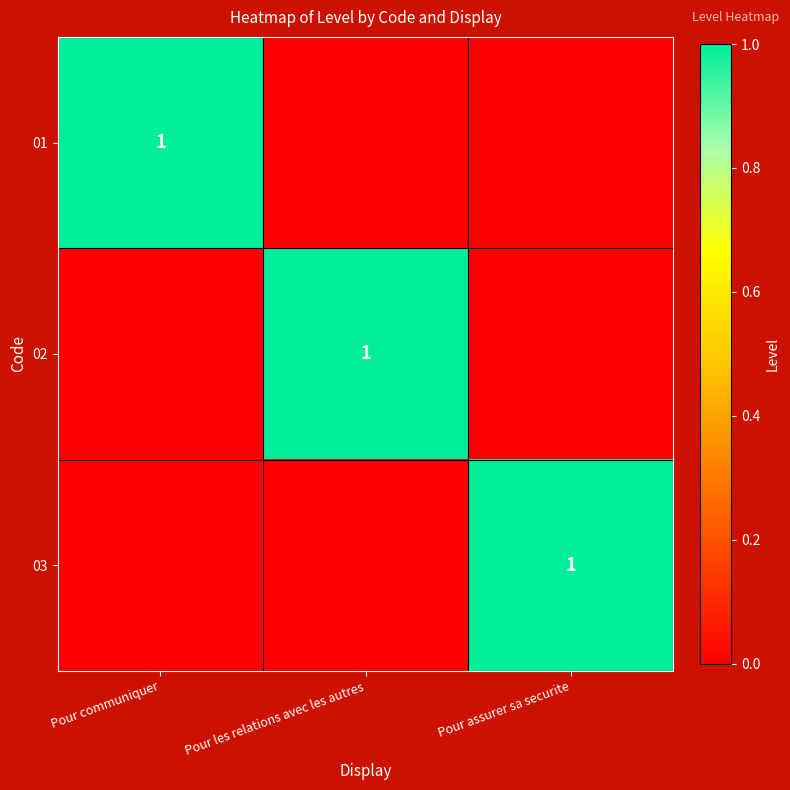

Count the 02 values in the range 0 to 1.

3